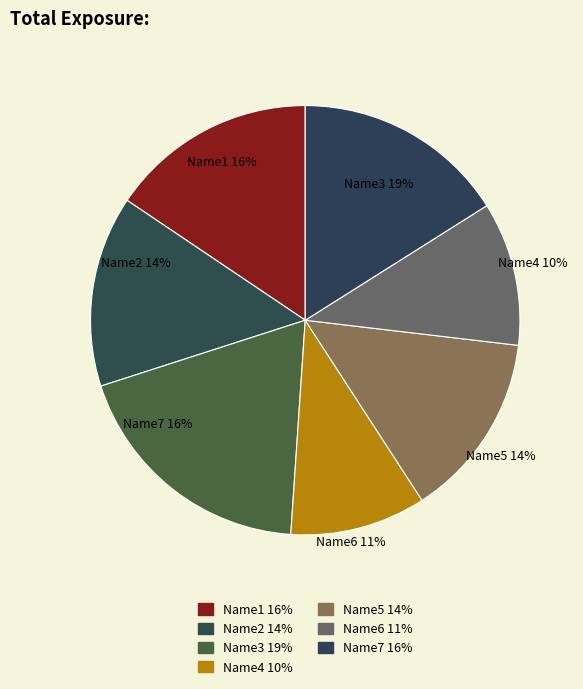

What percentage is NOT represented by Name6?

89.2%